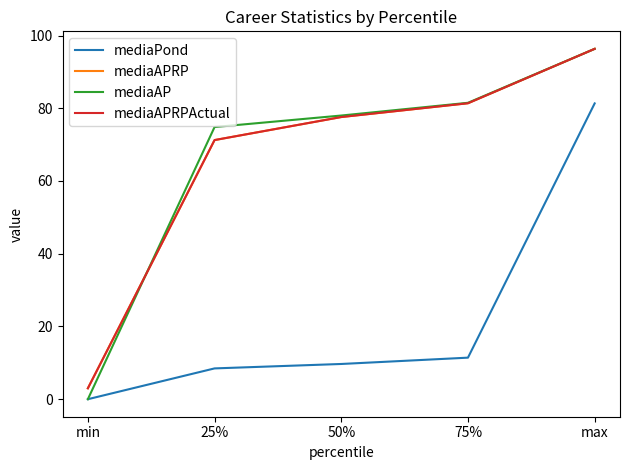

What is the label of the 3rd point from the right?

50%